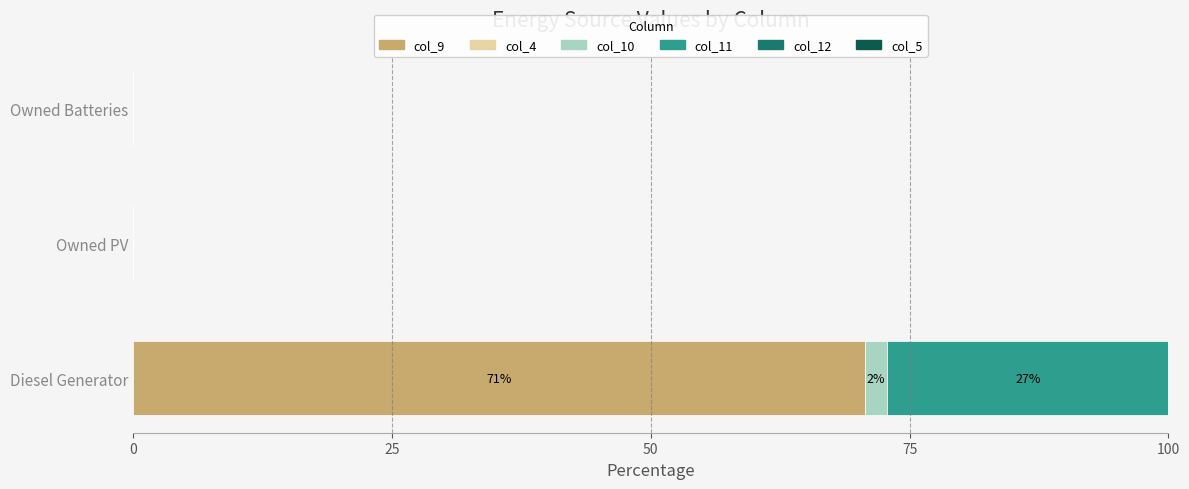

What value does the col_9 series have at Diesel Generator?

70.7